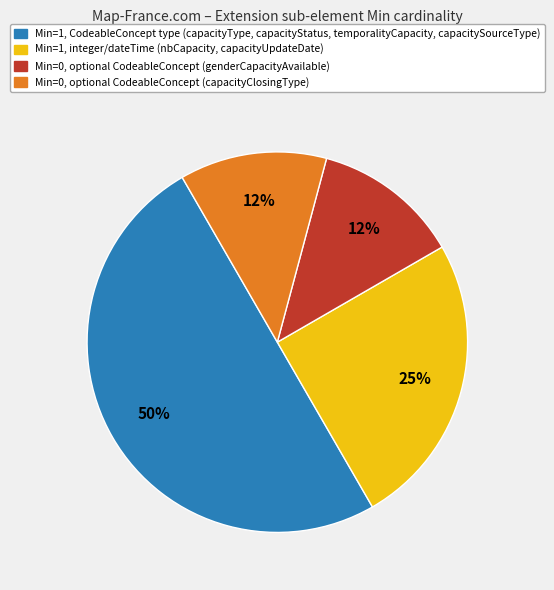

To the nearest percent, what is the average slice percentage?

25%